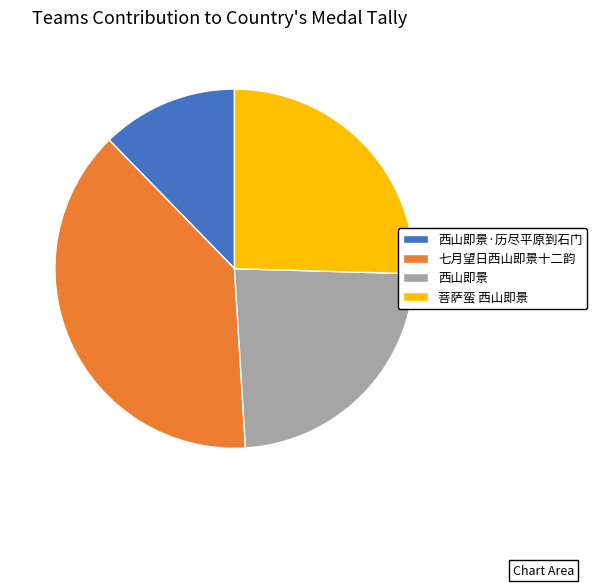

Is the sum of 七月望日西山即景十二韵 and 西山即景·历尽平原到石门 greater than half?

Yes